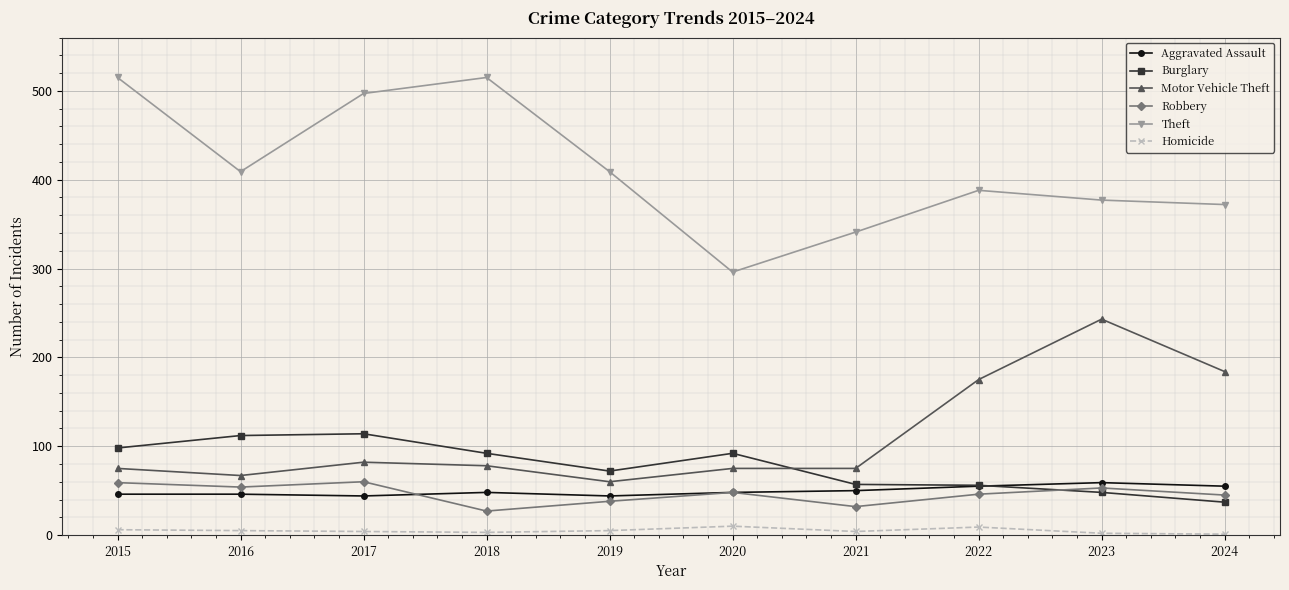

At 2021, list the series in order from smallest to largest.

Homicide, Robbery, Aggravated Assault, Burglary, Motor Vehicle Theft, Theft